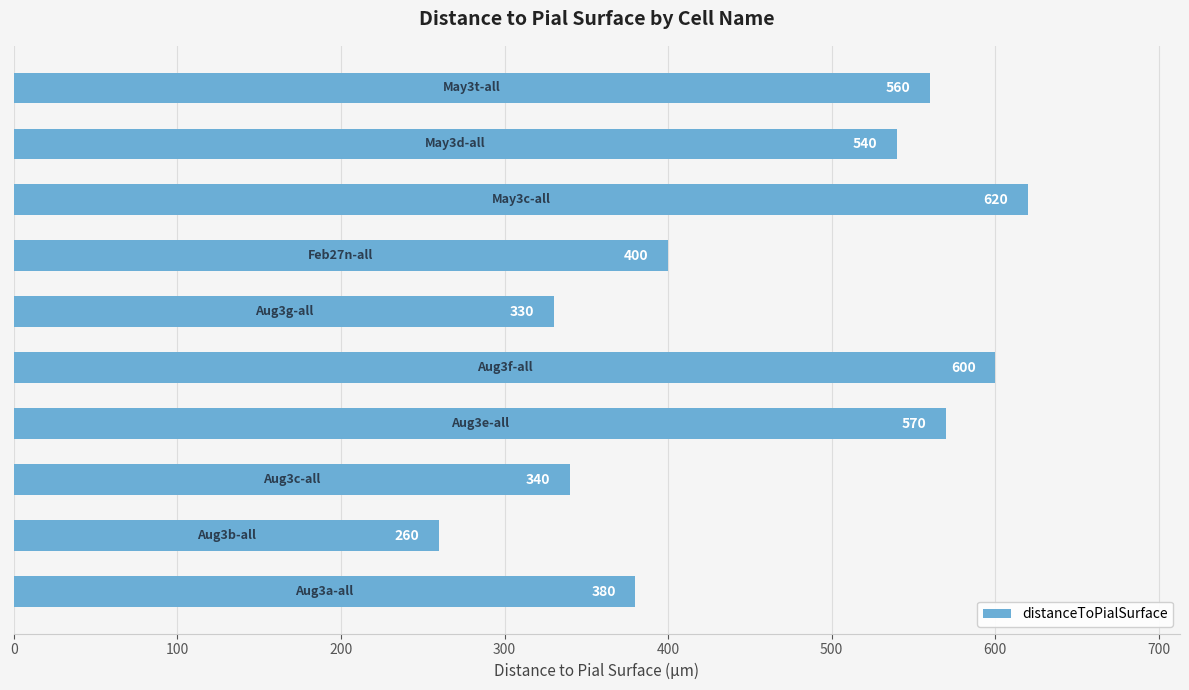

What is the sum of all values?

4600